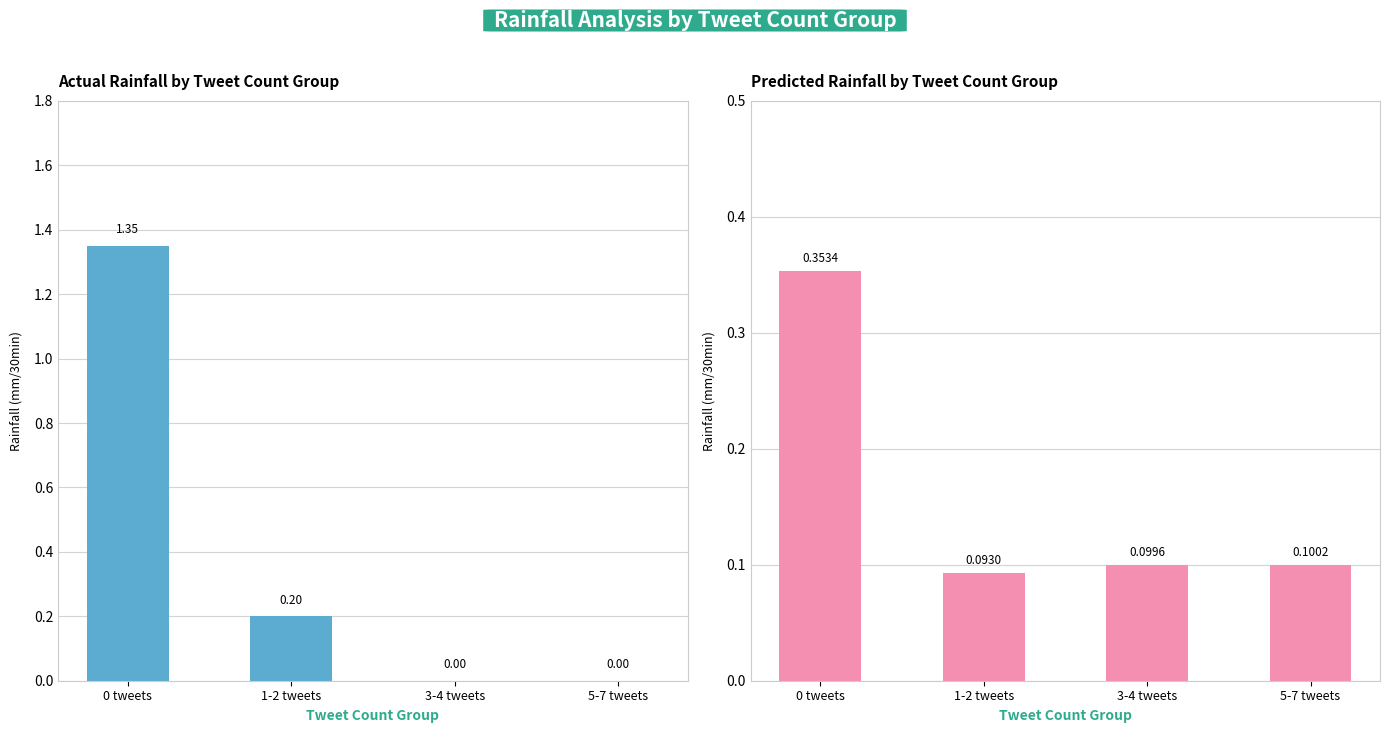

Reading left to right, list all the values displayed in this chart.

Actual Rainfall: 0 tweets=1.4	1-2 tweets=0.2	3-4 tweets=0.0	5-7 tweets=0.0
Predicted Rainfall: 0 tweets=0.4	1-2 tweets=0.1	3-4 tweets=0.1	5-7 tweets=0.1